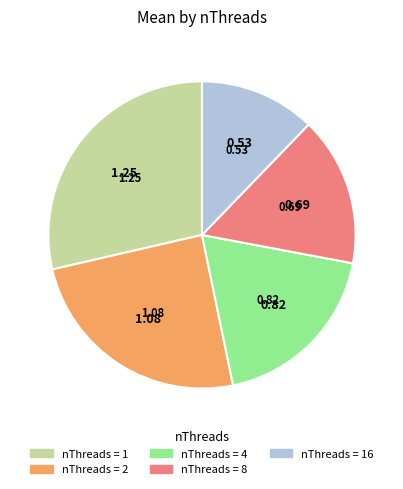

Which has a higher value, nThreads = 16 or nThreads = 8?

nThreads = 8